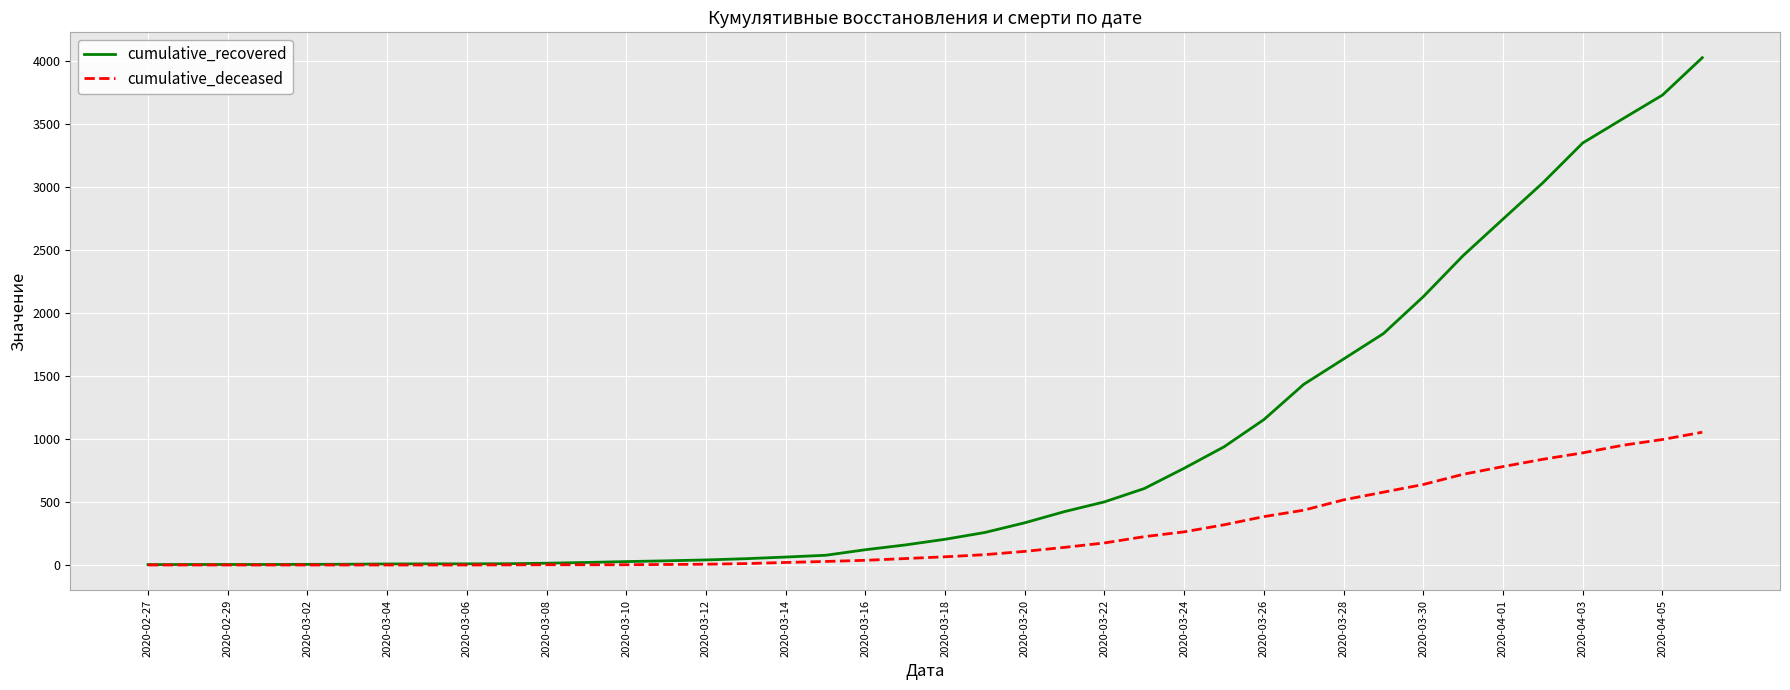

Is this an area chart (filled region under the line)?

No